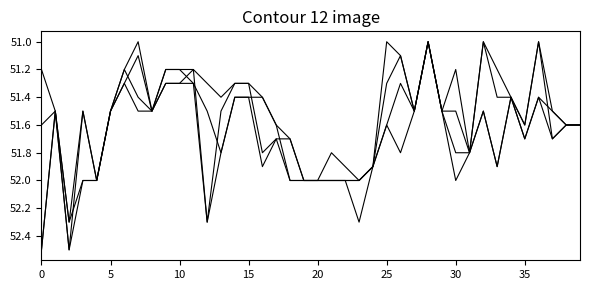

Does the chart have visible grid lines?

No